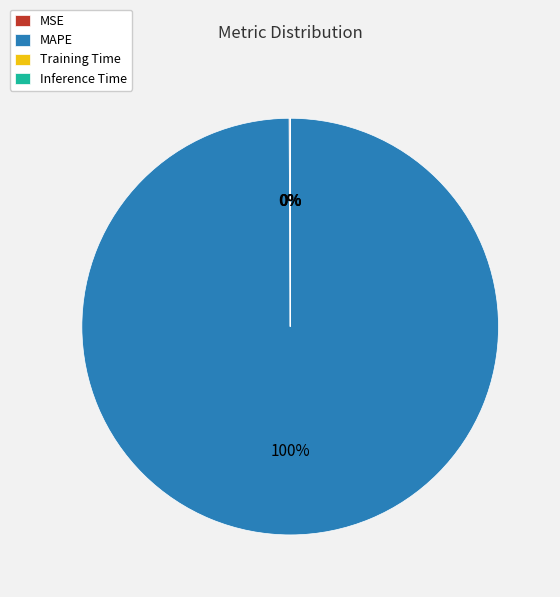

What is the largest slice in the pie chart?

MAPE